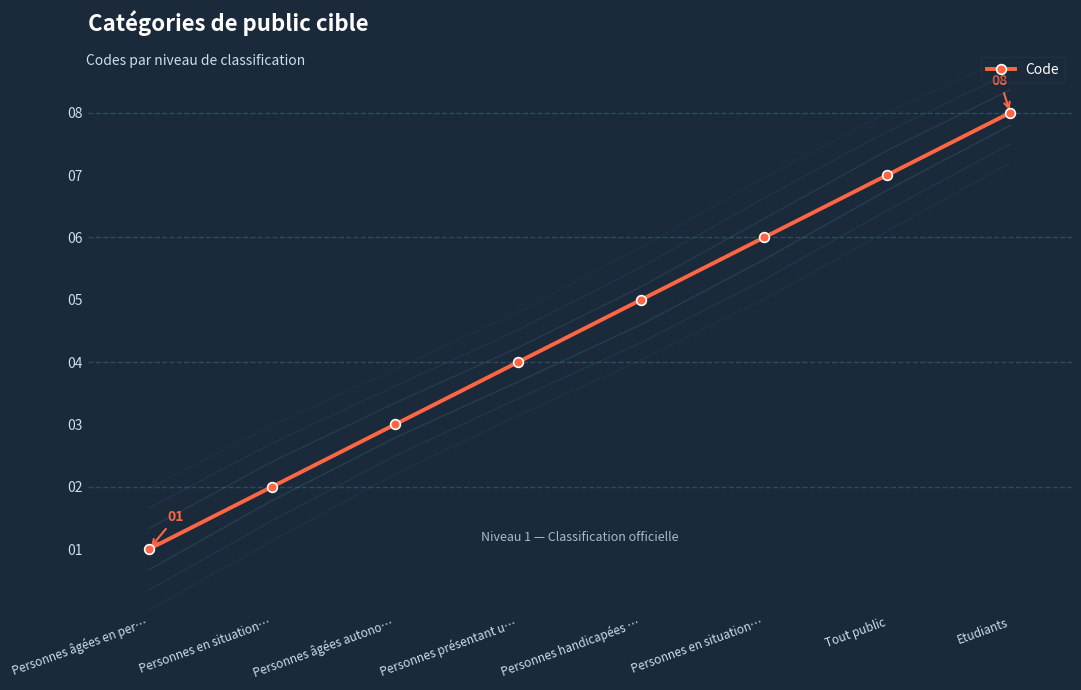

The value at Etudiants is 8. True or false?

True